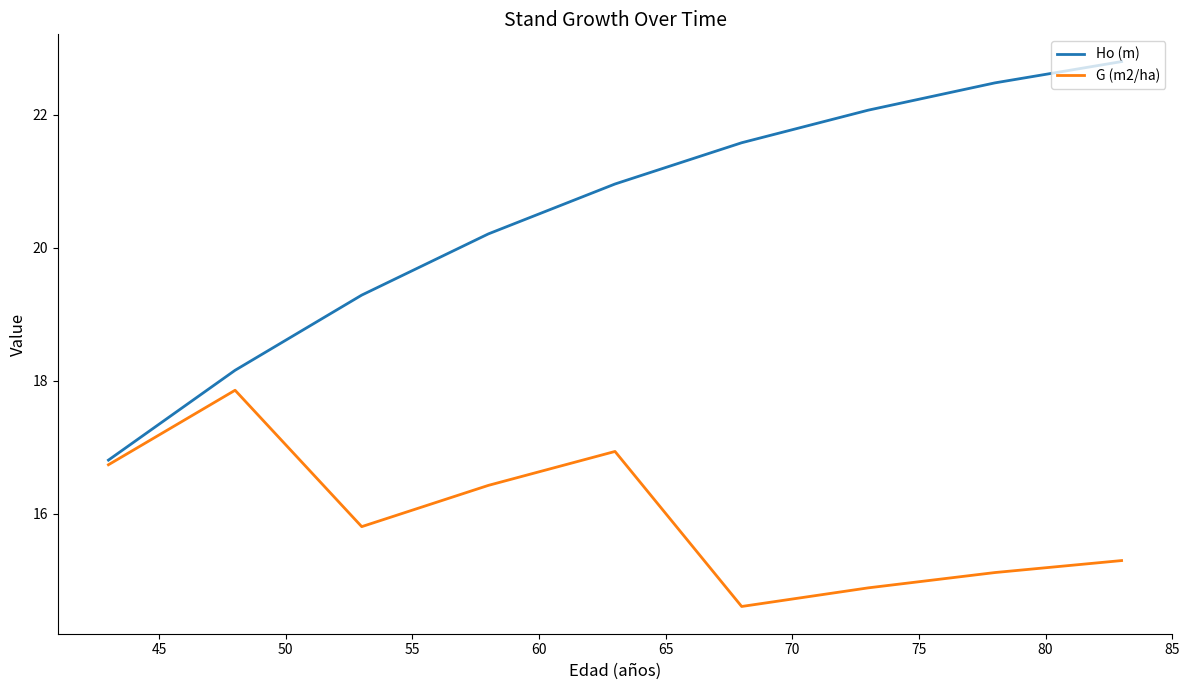

Which series has the largest range (max minus min)?

Ho (m)